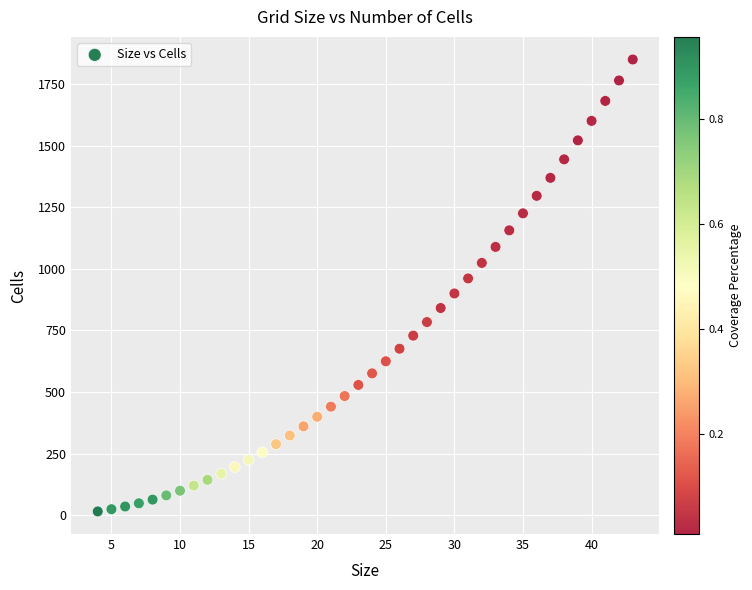

What is the range of Y values (max minus min)?

1833